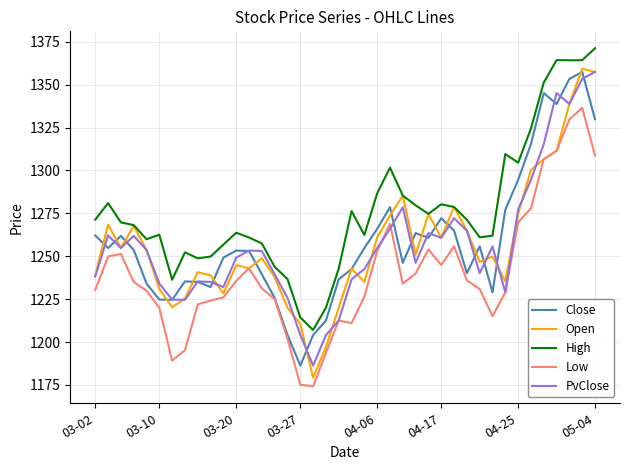

What is the minimum value shown in the chart?

1174.1